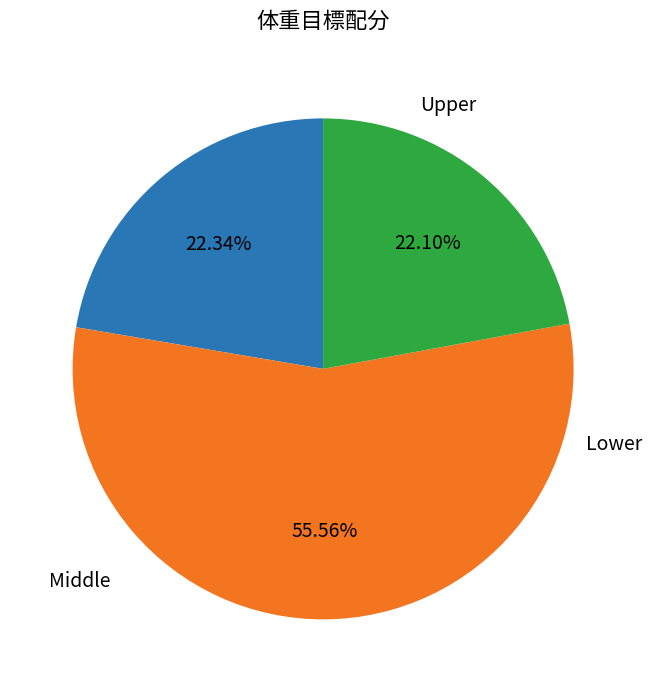

Is there a majority slice in this chart?

Yes